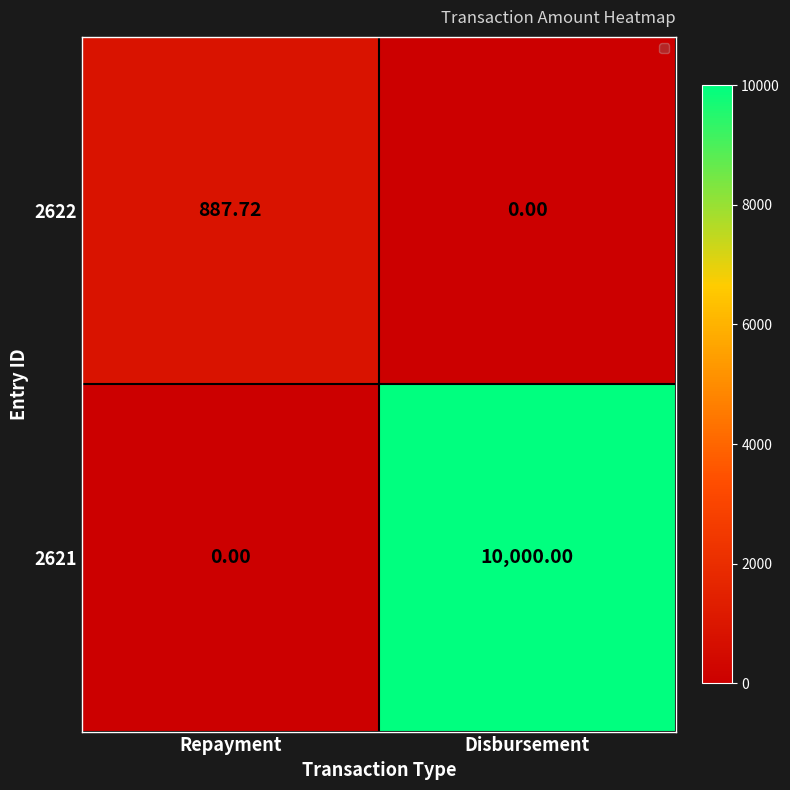

Where does the 2622 series first go above 887?

Repayment